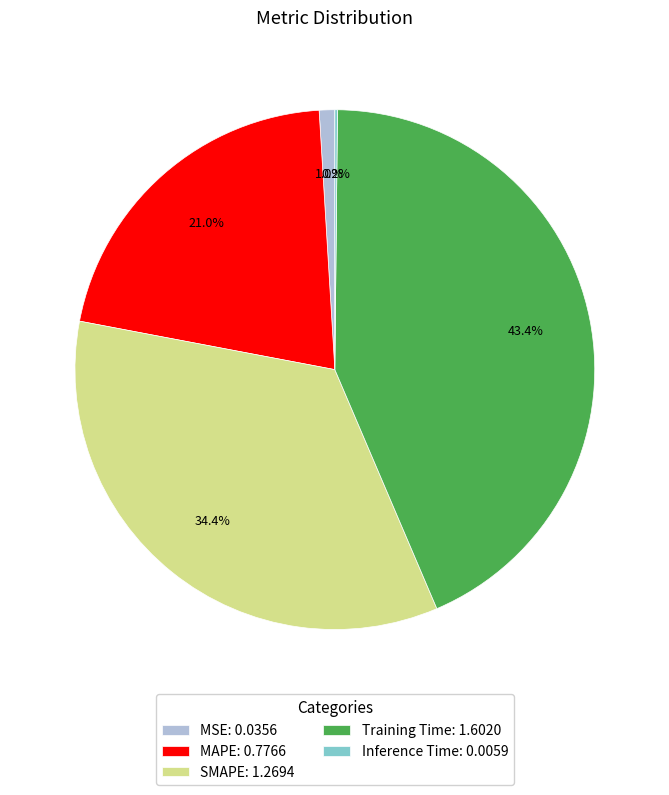

What is the total percentage of MSE and SMAPE?

35.4%